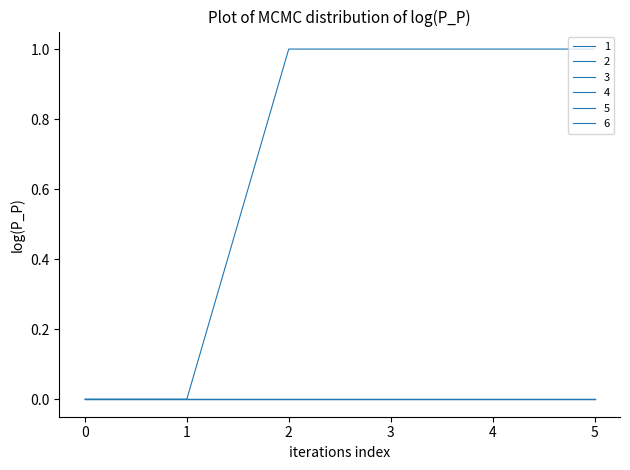

What is the maximum value shown in the chart?

1